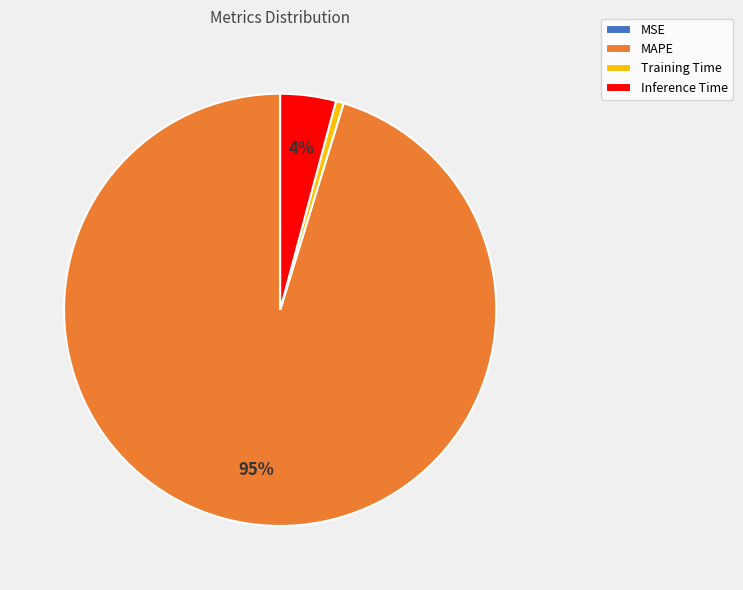

Which category has the biggest portion of the pie?

MAPE